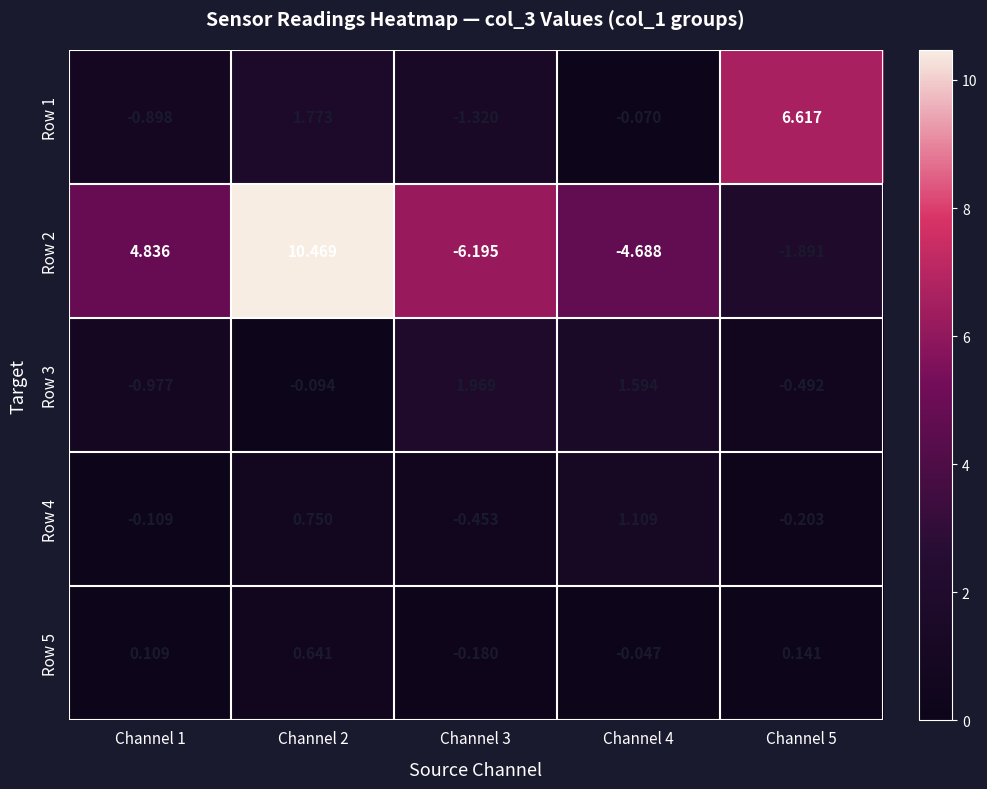

Rank the series at Channel 2 from highest to lowest value.

Row 2, Row 1, Row 4, Row 5, Row 3